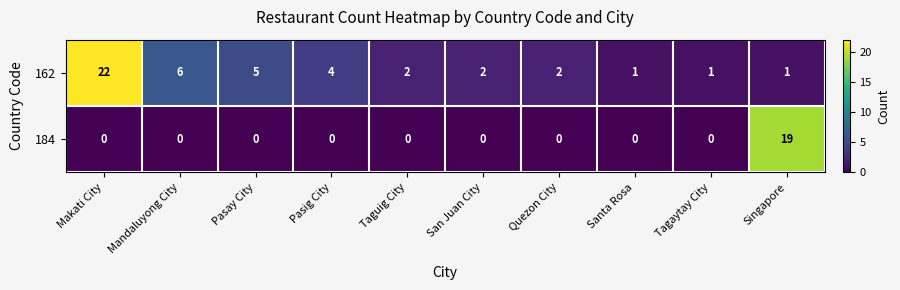

True or false: 162 has a value of 1 at Taguig City.

False